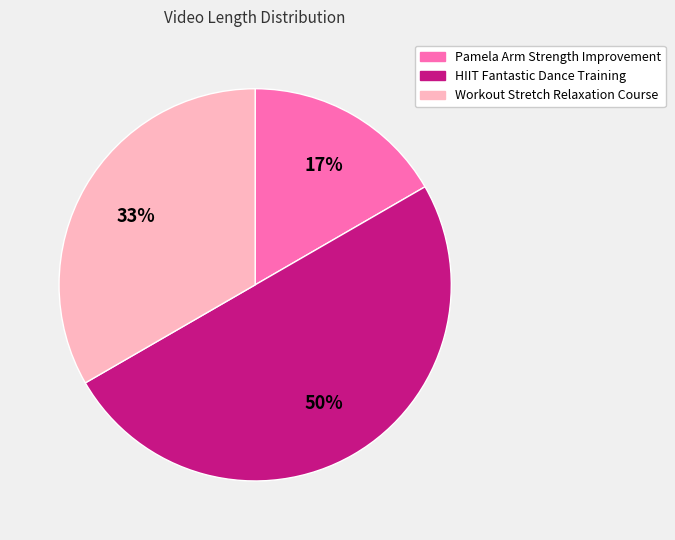

What percentage is the HIIT Fantastic Dance Training slice, to the nearest percent?

50%